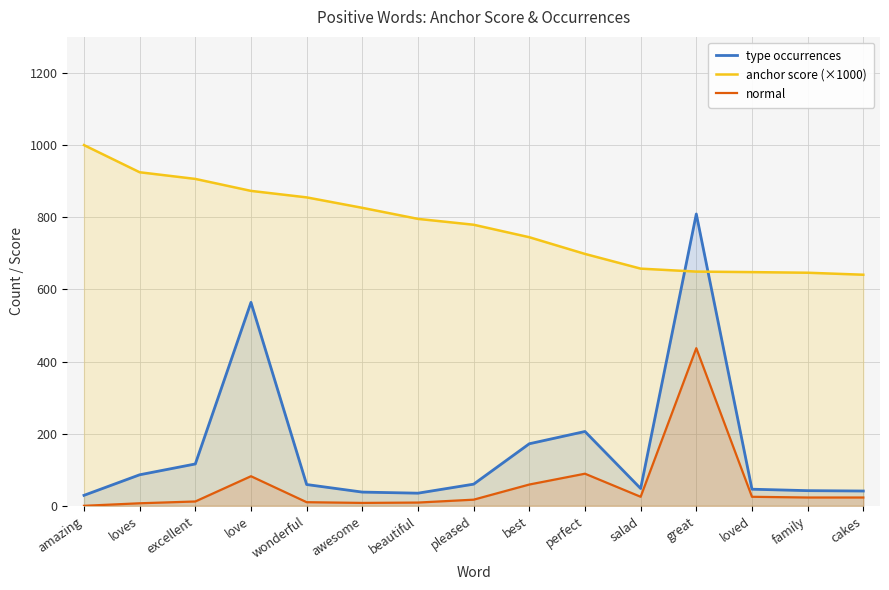

What is the difference between the type occurrences values at cakes and amazing?

12.0